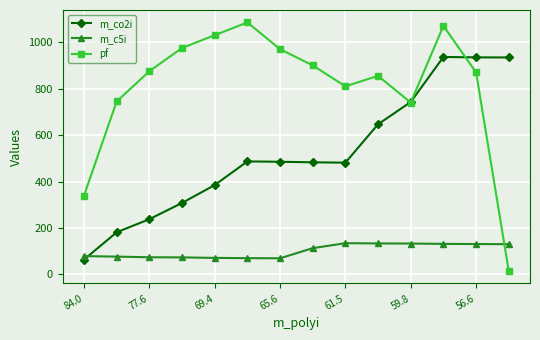

Which series has the largest total across all categories?

pf